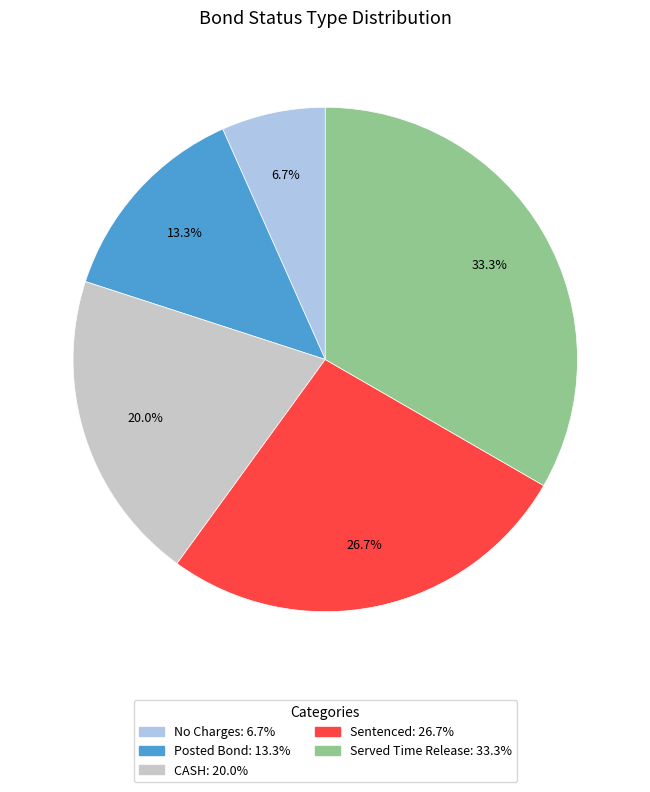

Approximately how many times larger is the value at Served Time Release compared to Posted Bond?

2.5